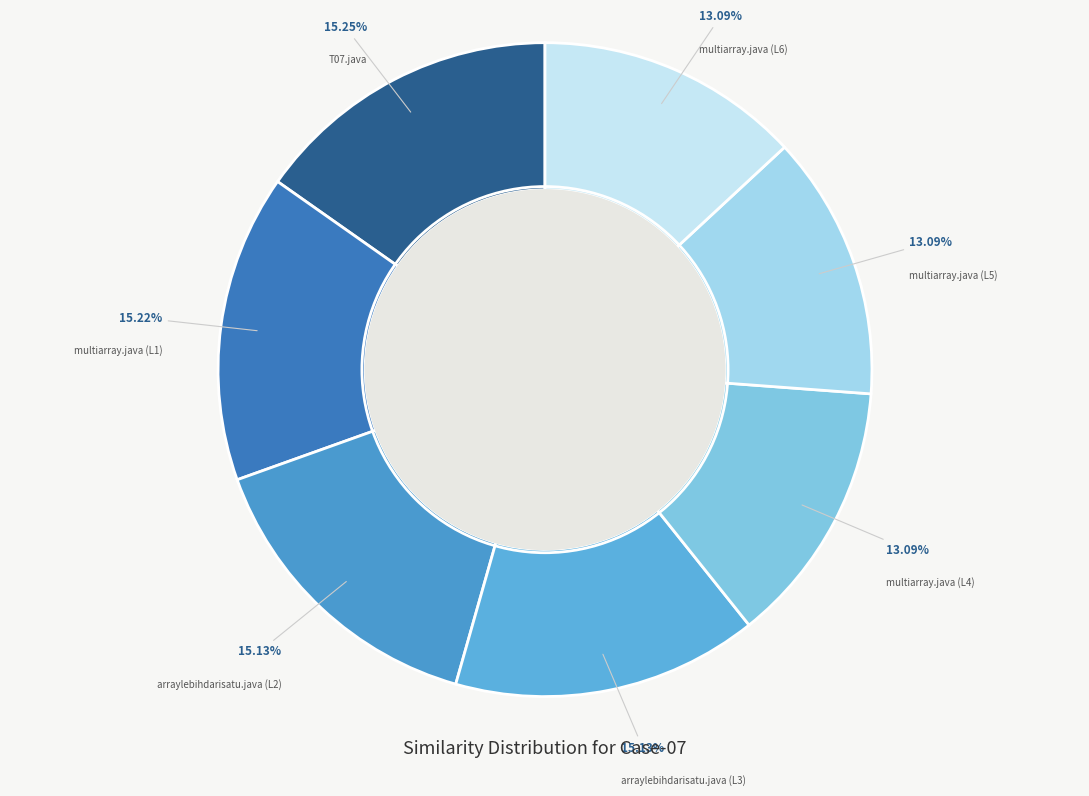

To the nearest percent, what is the difference between the largest and smallest slice percentages?

2%